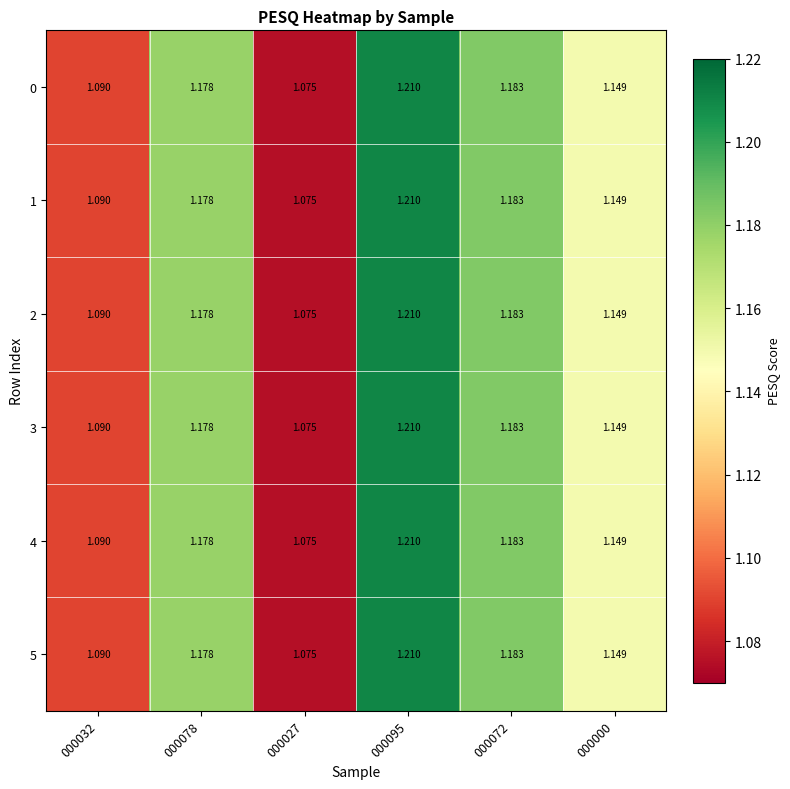

At which category is the sum across all series the highest?

000095